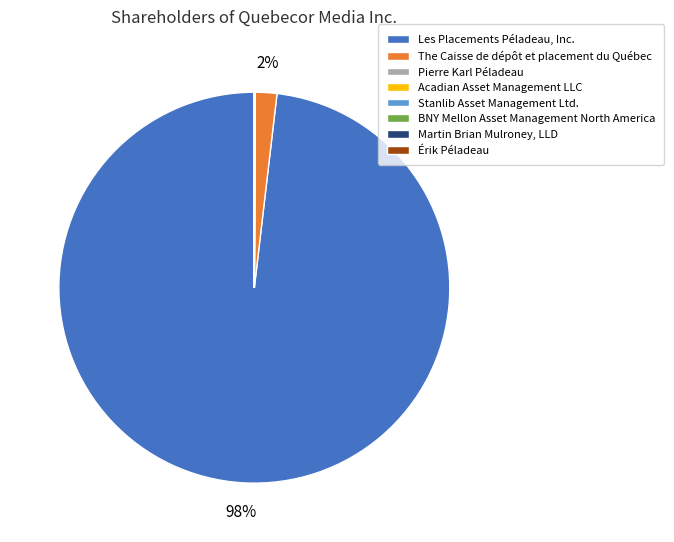

Which slice is the largest?

Les Placements Péladeau, Inc.